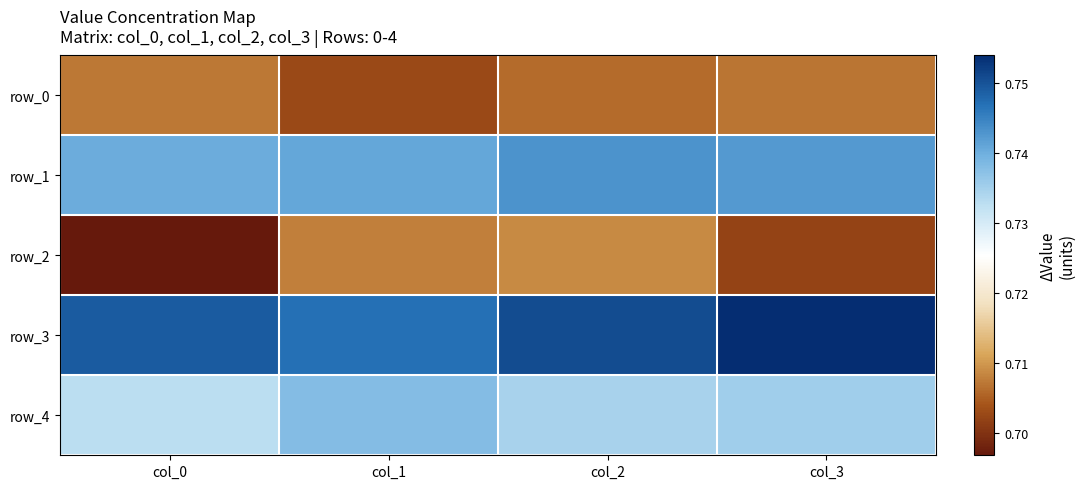

What is the total value across all series at col_3?

3.6